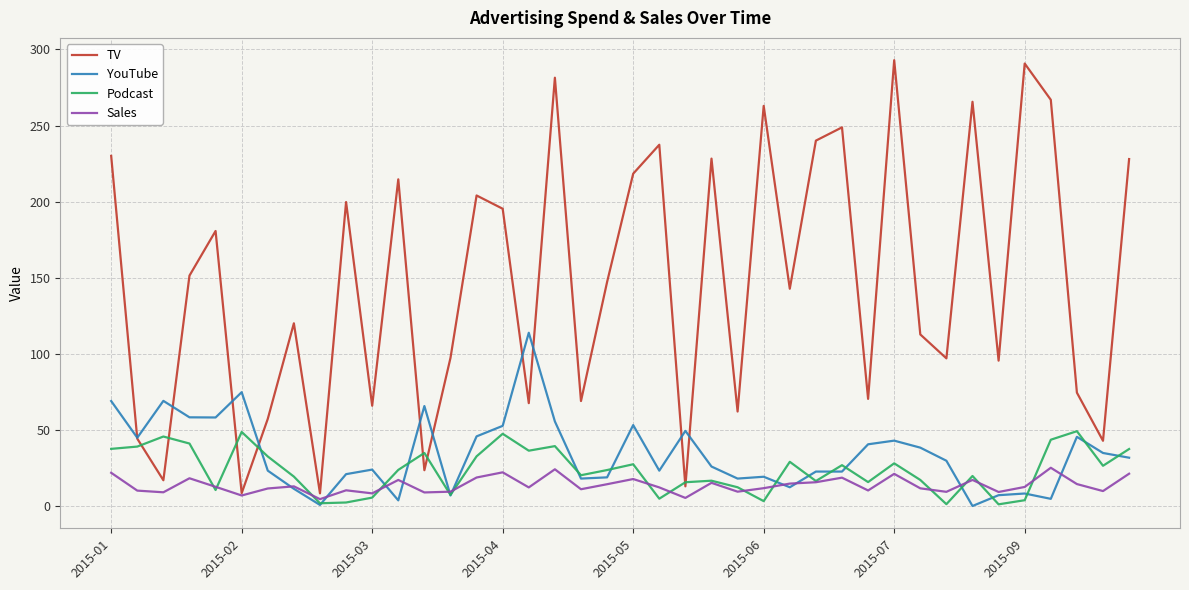

Is this an area chart (filled region under the line)?

No